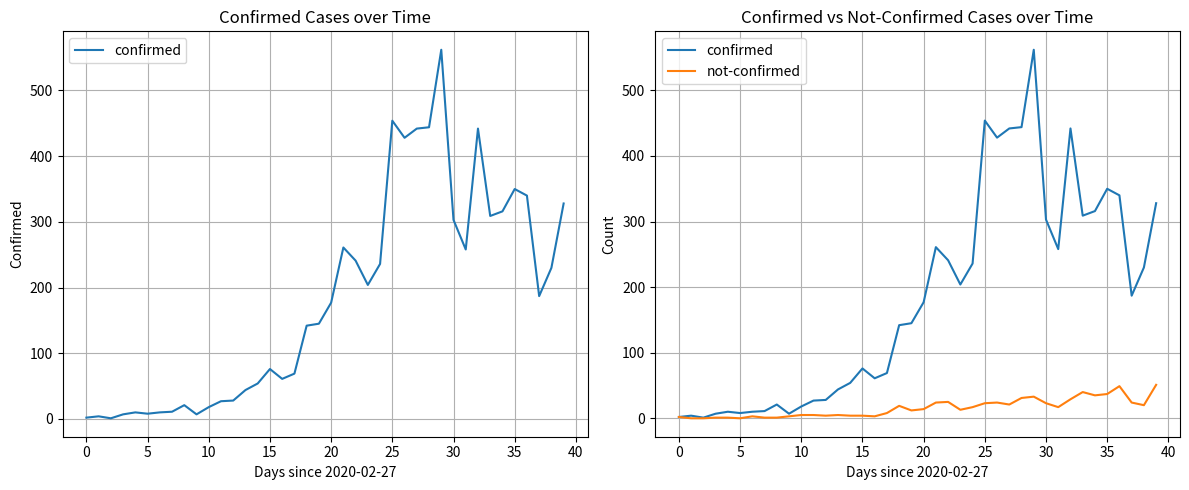

What is the maximum value shown in the chart?

562